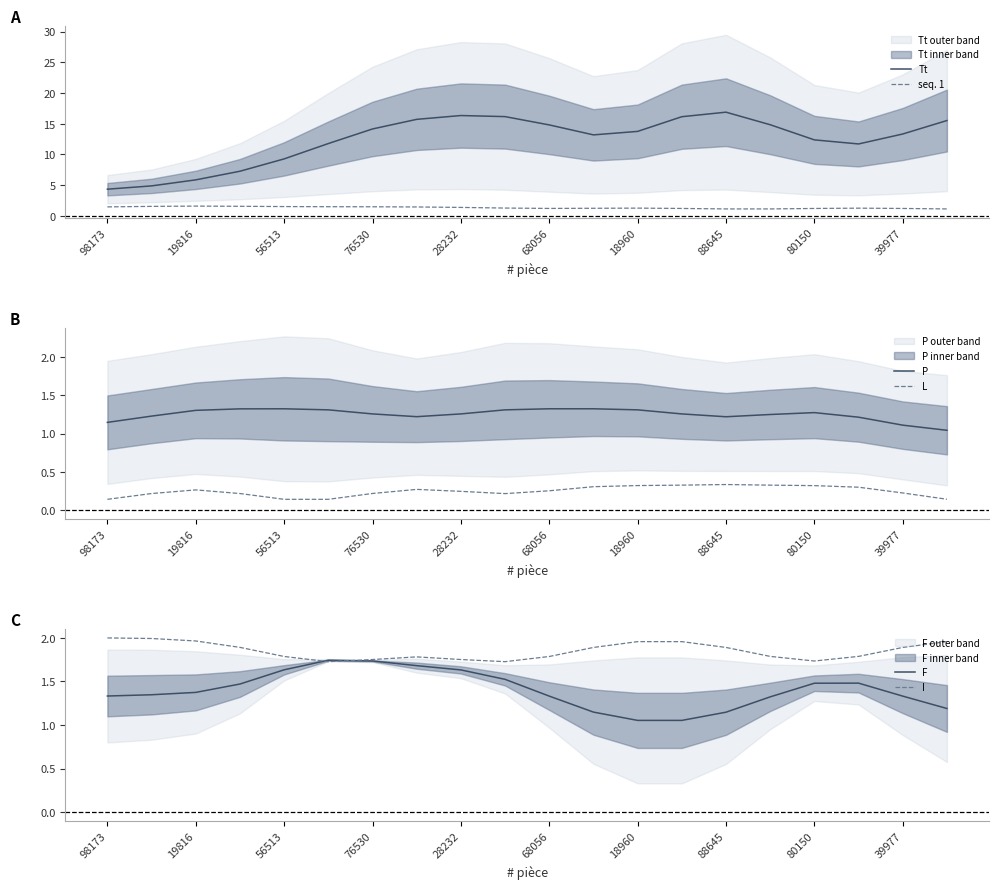

How many values in the Tt series are below 13?

8